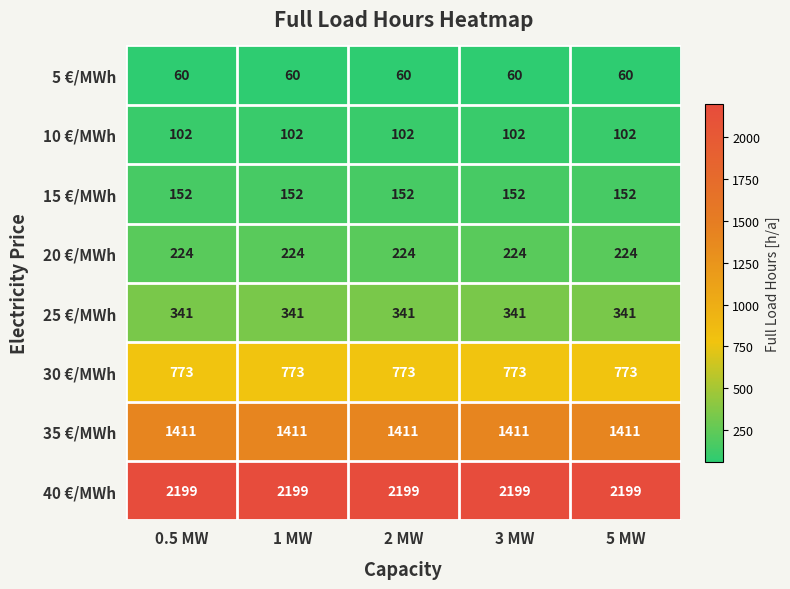

What is the difference between the highest and lowest values at 5 MW?

2139